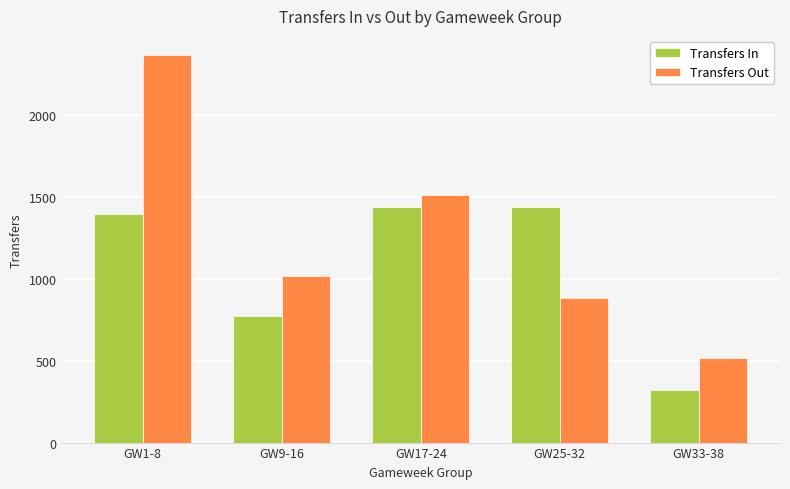

How many data points in Transfers In are less than 1394?

2